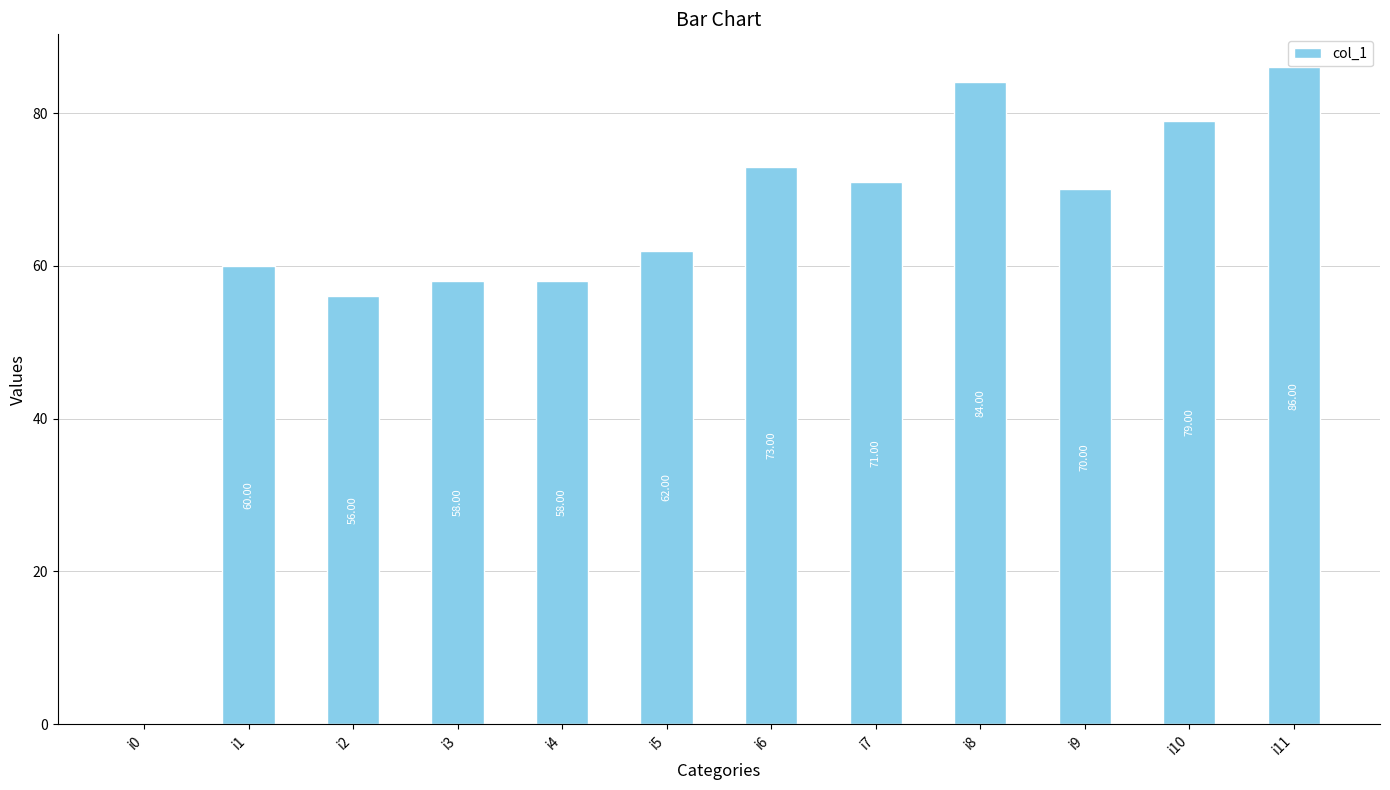

Between i7 and i6, which is larger?

i6